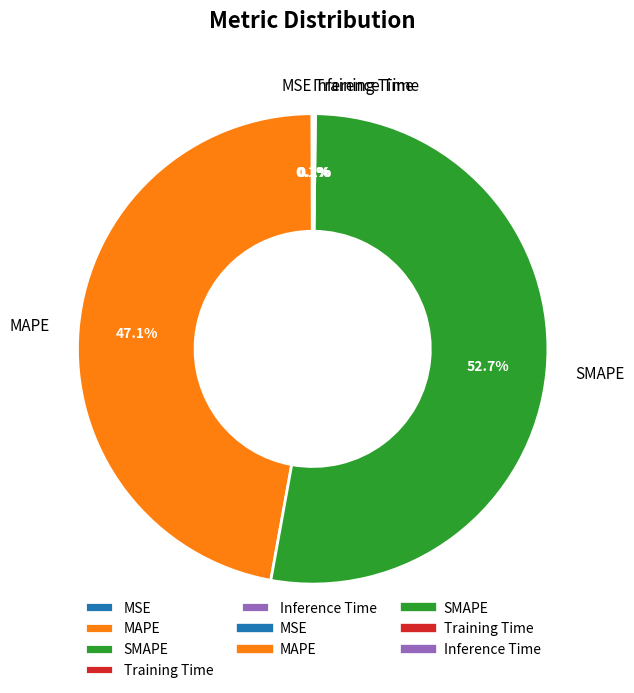

Which category has the biggest portion of the pie?

SMAPE